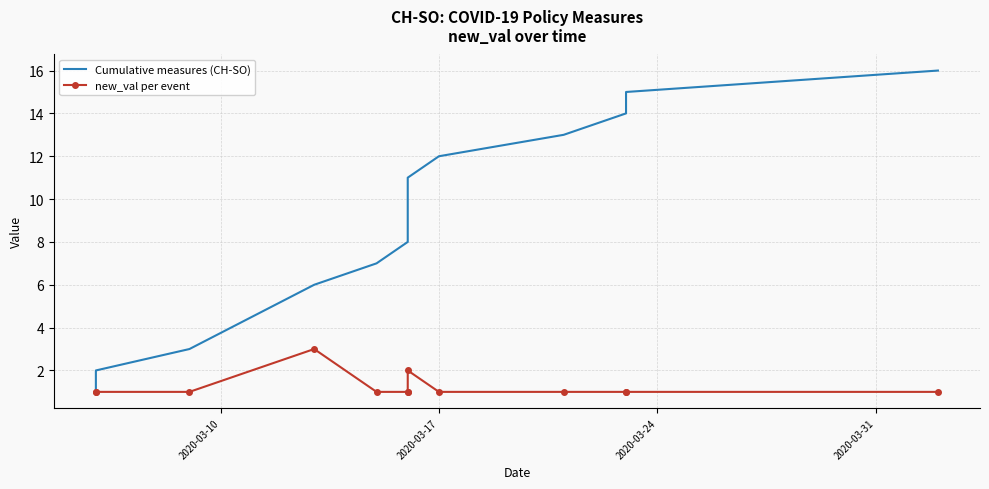

The value of Cumulative measures (CH-SO) at 9 is 18. True or false?

False